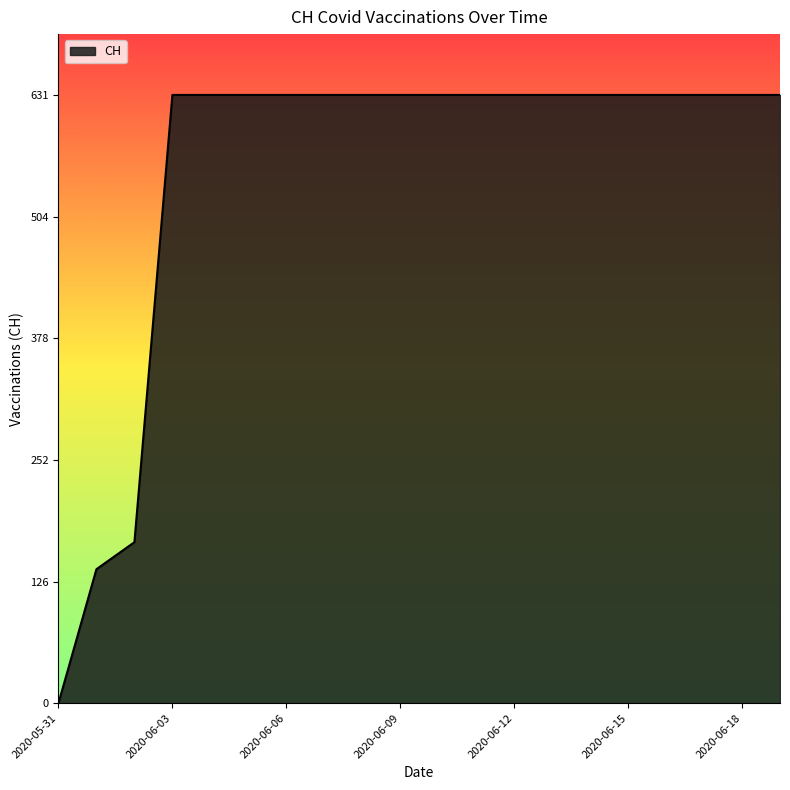

What is the maximum value shown in the chart?

631